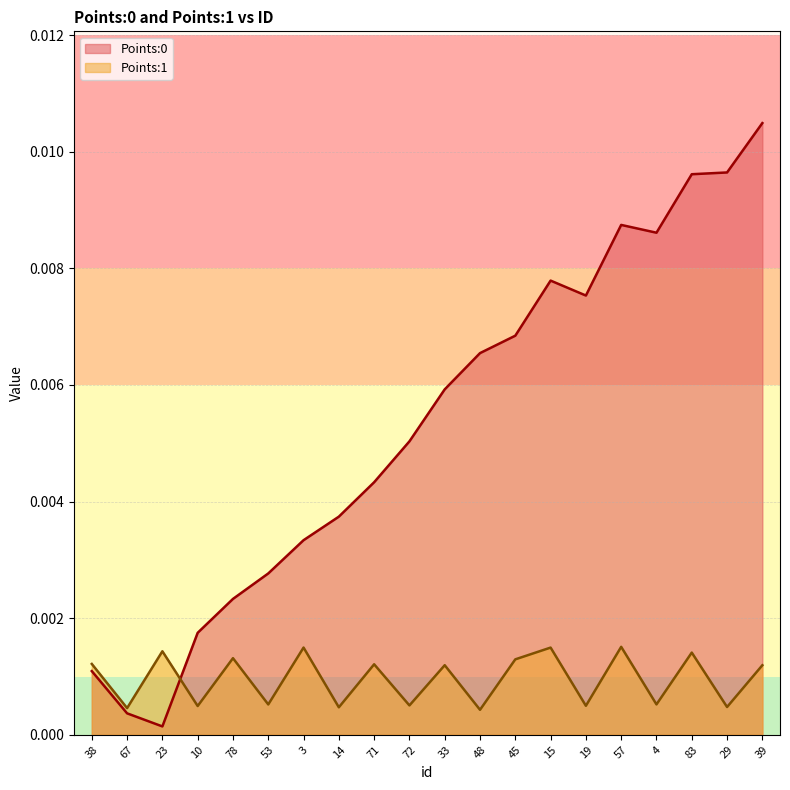

What are all the series names shown in the legend?

Points:0, Points:1